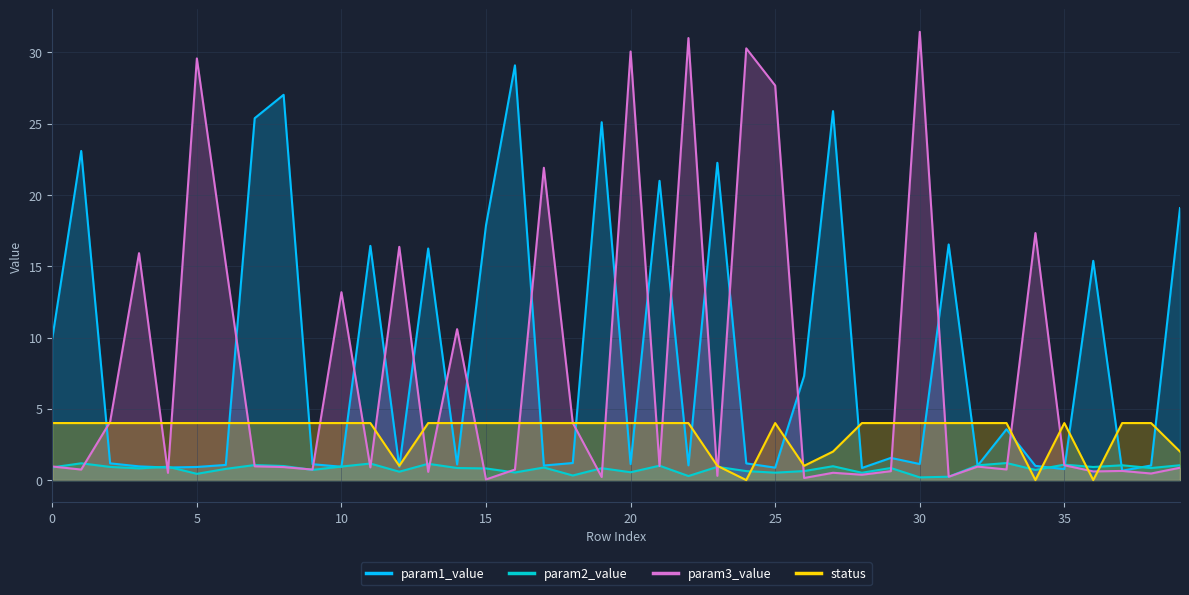

Reading left to right, extract all data points from this chart.

param1_value: 9.9	23.1	1.2	1.0	0.9	0.9	1.1	25.4	27.0	1.1	0.9	16.4	0.9	16.2	1.1	17.9	29.1	1.0	1.2	25.1	1.1	21.0	1.0	22.3	1.2	0.9	7.3	25.9	0.8	1.6	1.1	16.5	1.0	3.6	1.0	0.8	15.4	0.7	1.0	19.1
param2_value: 0.9	1.2	0.9	0.8	0.9	0.4	0.8	1.1	1.0	0.7	1.0	1.2	0.6	1.1	0.8	0.8	0.5	0.9	0.3	0.8	0.5	1.0	0.3	0.9	0.6	0.5	0.6	1.0	0.5	0.8	0.2	0.2	1.0	1.2	0.7	1.1	0.9	1.0	0.8	1.0
param3_value: 1.0	0.7	4.1	15.9	0.5	29.6	15.2	1.0	0.9	0.7	13.2	0.9	16.4	0.6	10.6	0.0	0.7	21.9	4.0	0.2	30.1	1.0	31.0	0.3	30.3	27.7	0.1	0.5	0.4	0.6	31.4	0.2	0.9	0.7	17.3	1.0	0.6	0.6	0.5	0.9
status: 4.0	4.0	4.0	4.0	4.0	4.0	4.0	4.0	4.0	4.0	4.0	4.0	1.0	4.0	4.0	4.0	4.0	4.0	4.0	4.0	4.0	4.0	4.0	1.0	0.0	4.0	1.0	2.0	4.0	4.0	4.0	4.0	4.0	4.0	0.0	4.0	0.0	4.0	4.0	2.0